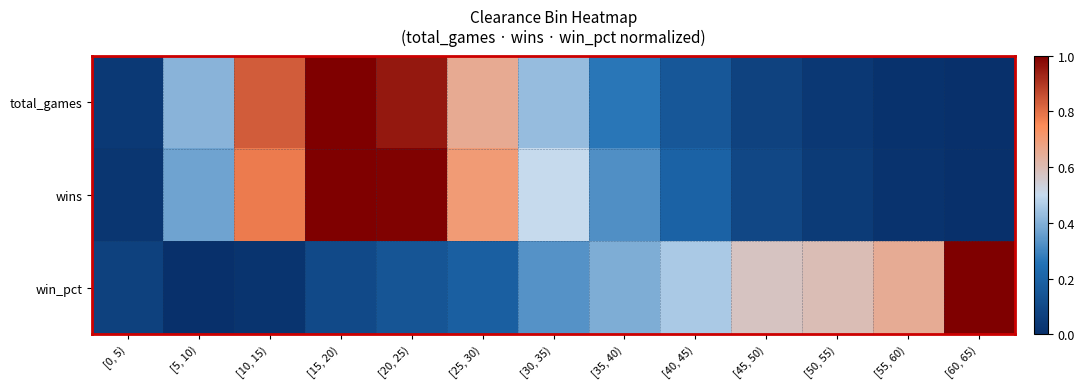

Rank the series at [20, 25) from highest to lowest value.

wins, total_games, win_pct